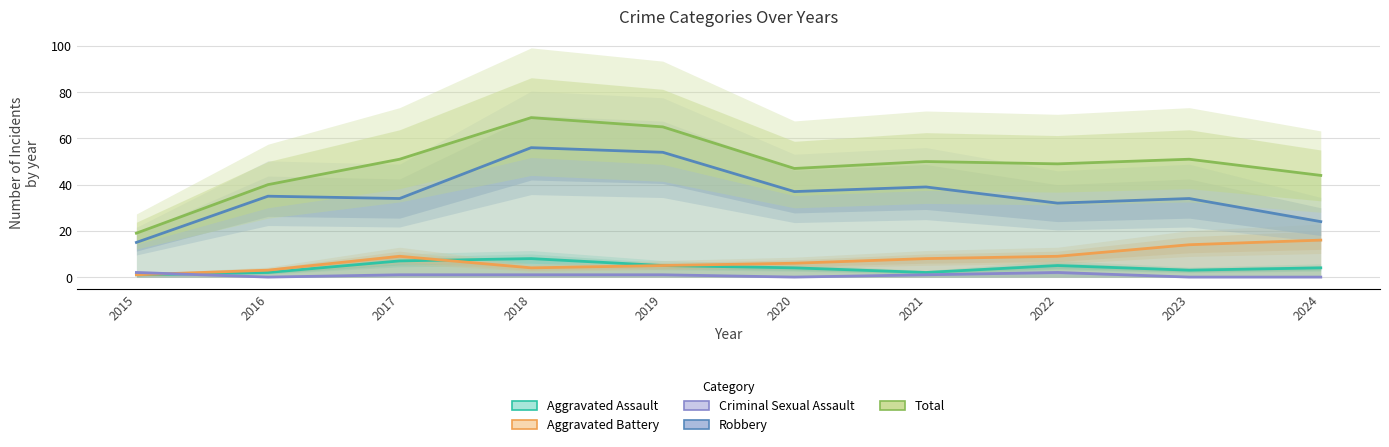

Which series has the largest range (max minus min)?

Total